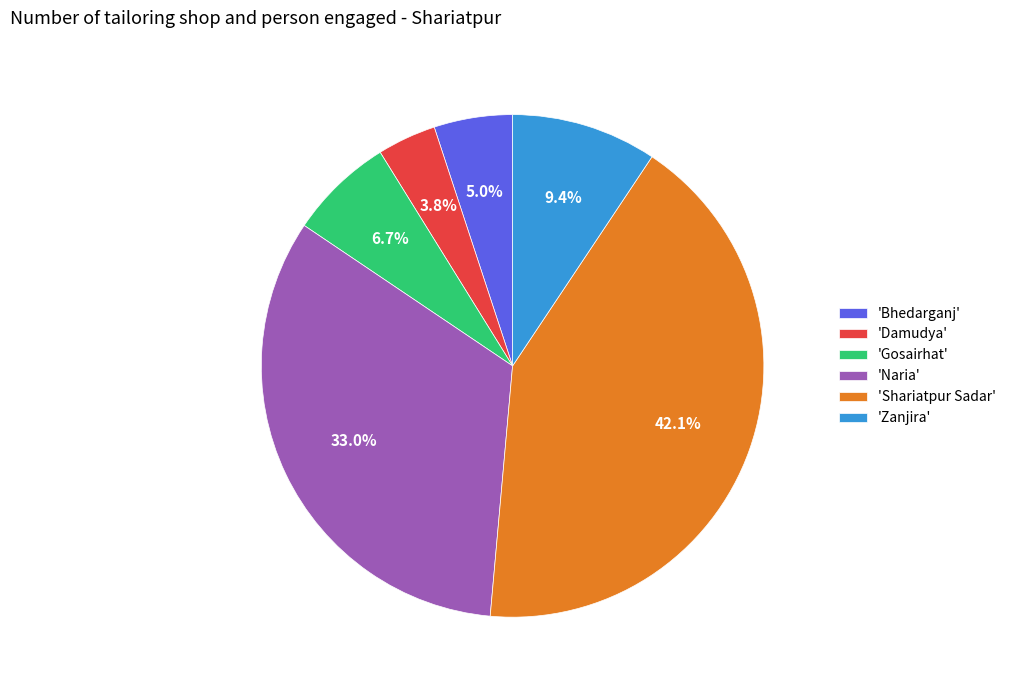

How much of the chart is everything except 'Gosairhat'?

93.3%